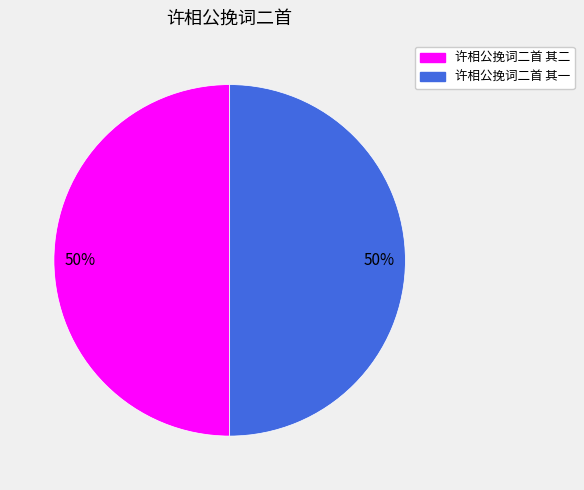

To the nearest percent, what percentage of the pie is 许相公挽词二首 其二?

50%